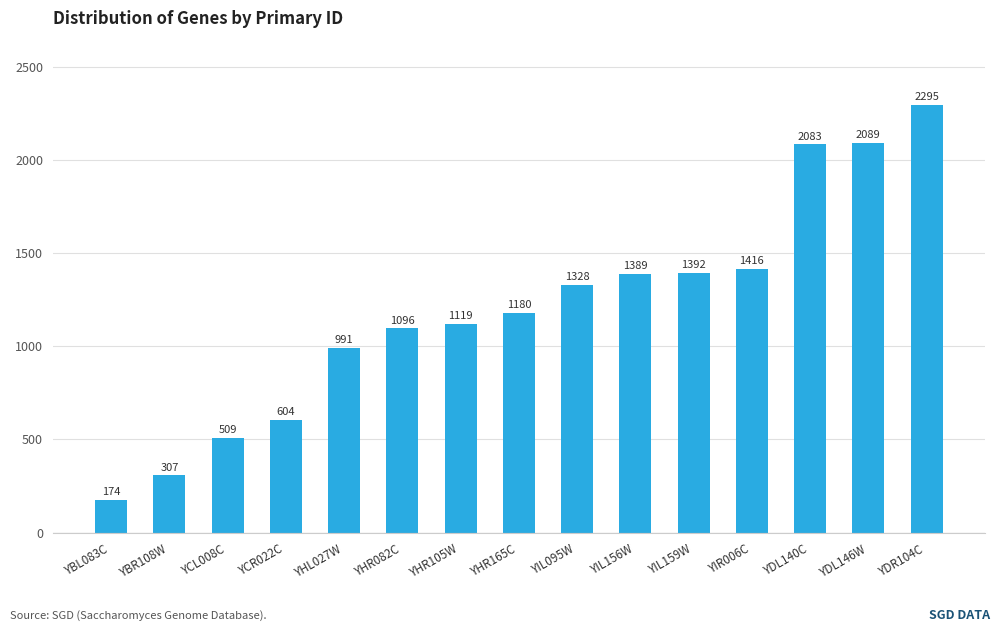

What is the sum of all values?

17972